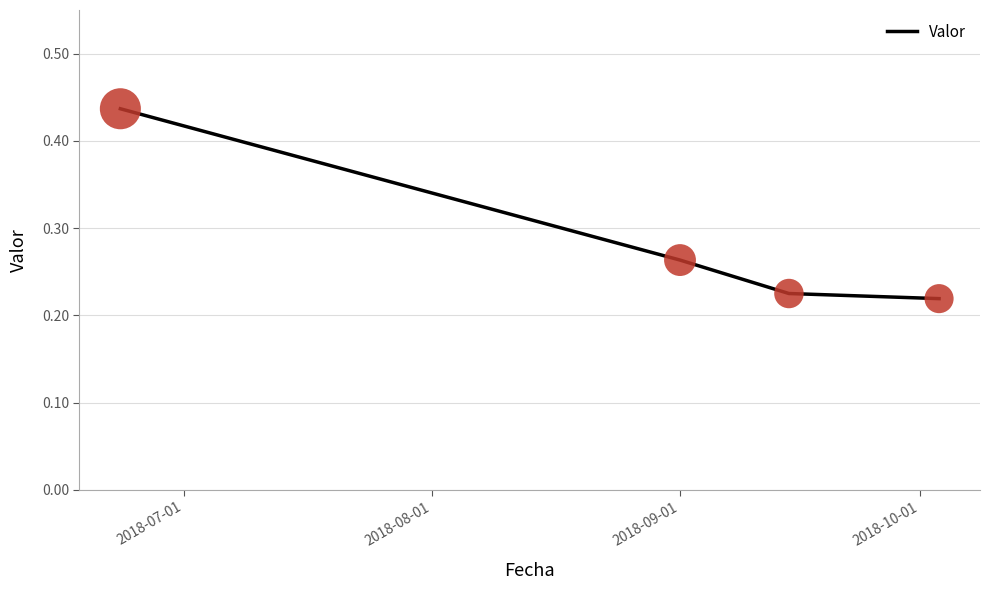

True or false: there are more than 1 points higher than both neighbors.

False